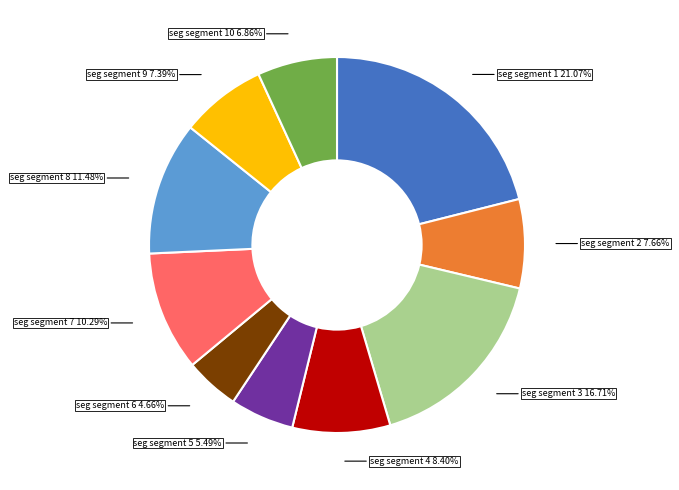

To the nearest percent, what is the difference between the largest and smallest slice percentages?

16%